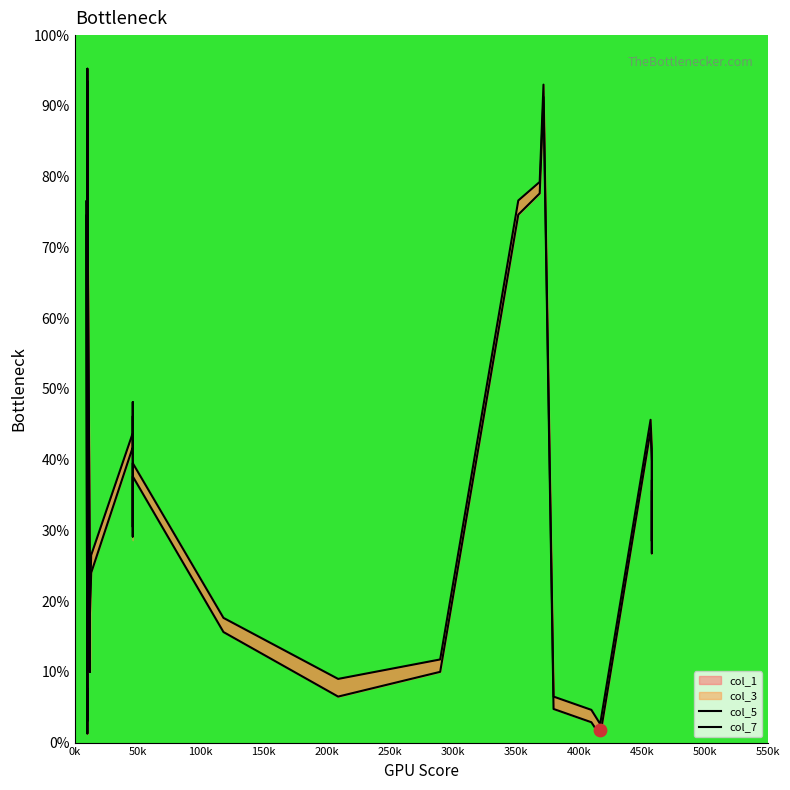

Is the value of col_7 at 30 greater than the value of col_5 at 12?

No